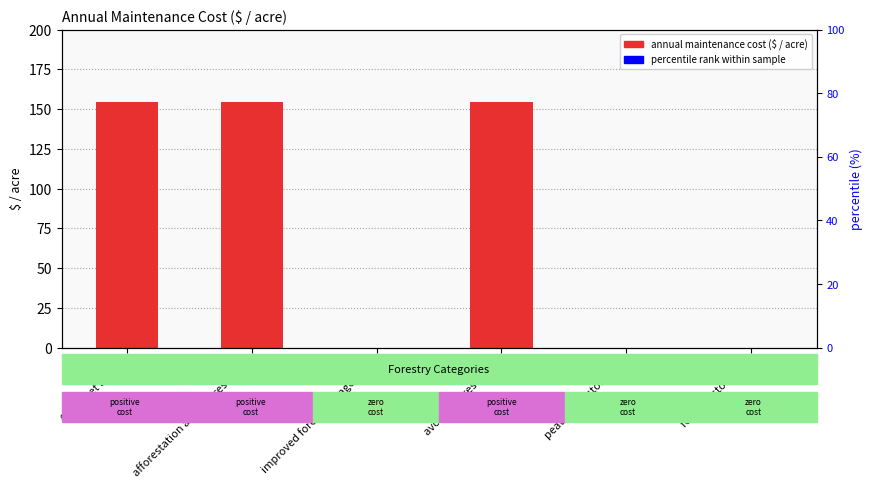

Where is the data nearest to the value 77?

improved forest management